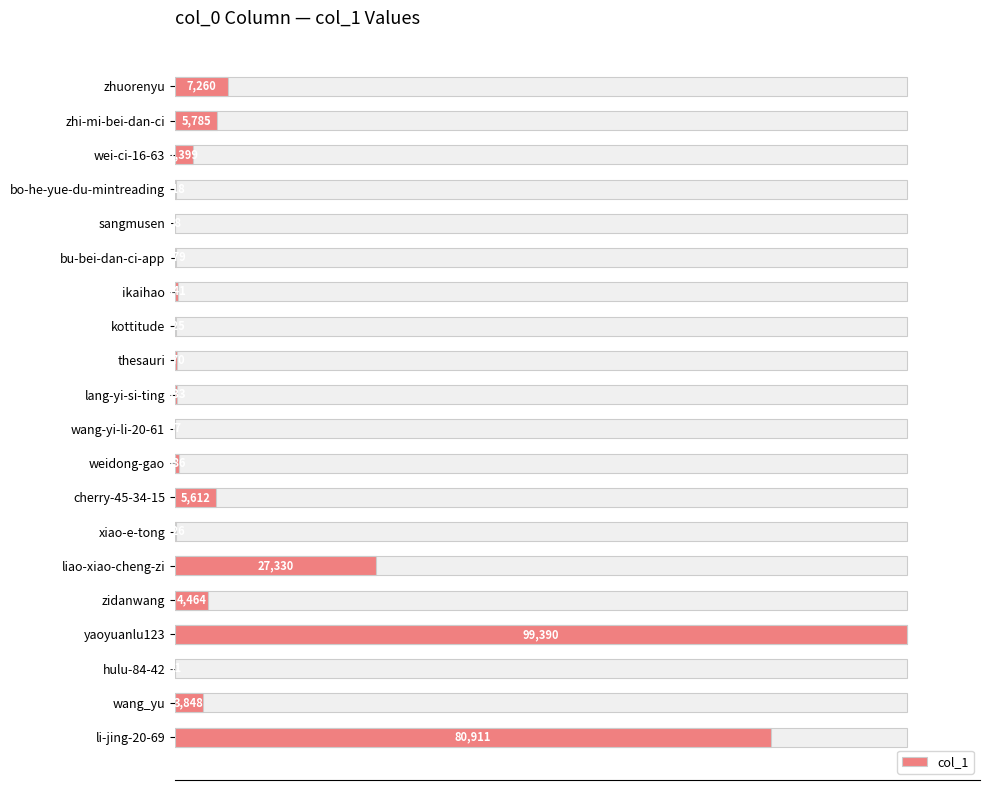

How many bars are there in total?

20